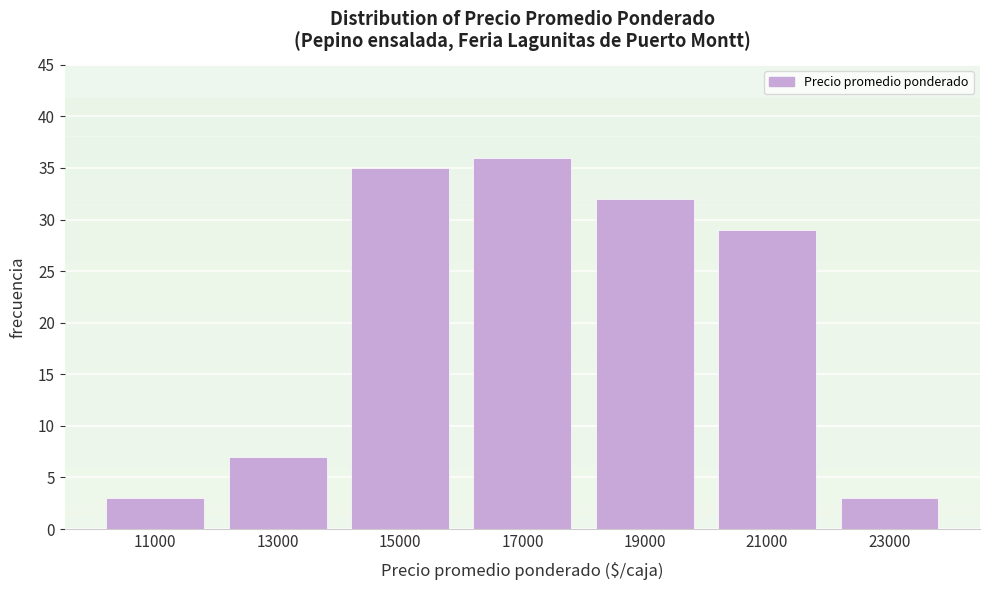

Reading left to right, transcribe all the data shown in this chart.

11000=3	13000=7	15000=35	17000=36	19000=32	21000=29	23000=3